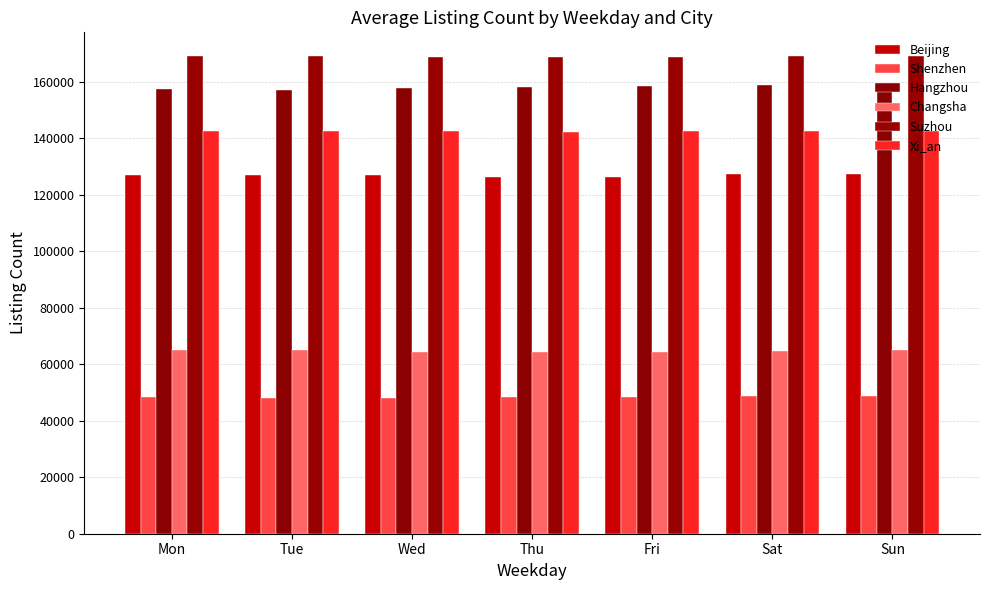

What is the approximate value of Xi_an at Tue, to the nearest 50?

142600